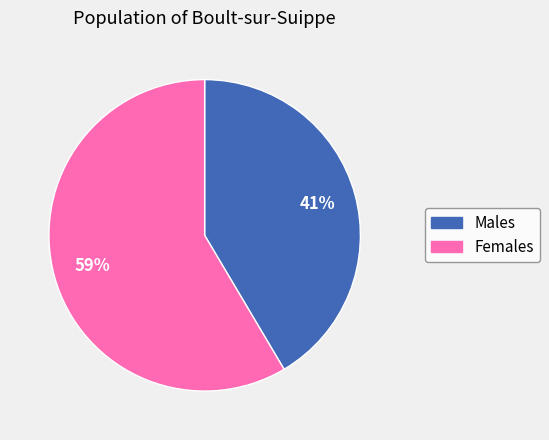

To the nearest percent, what is the average slice percentage?

50%